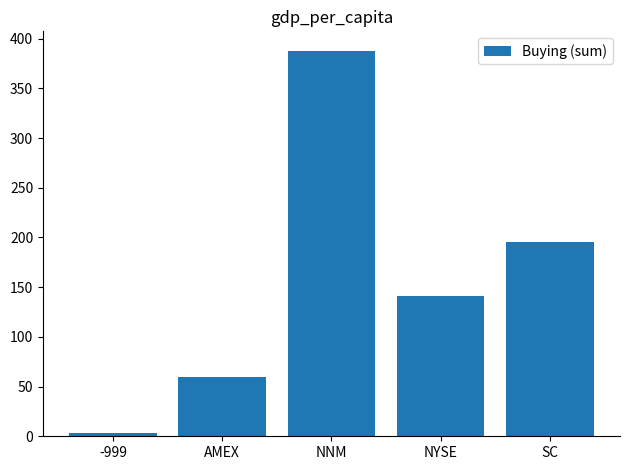

What is the approximate value at SC, to the nearest 50?

200